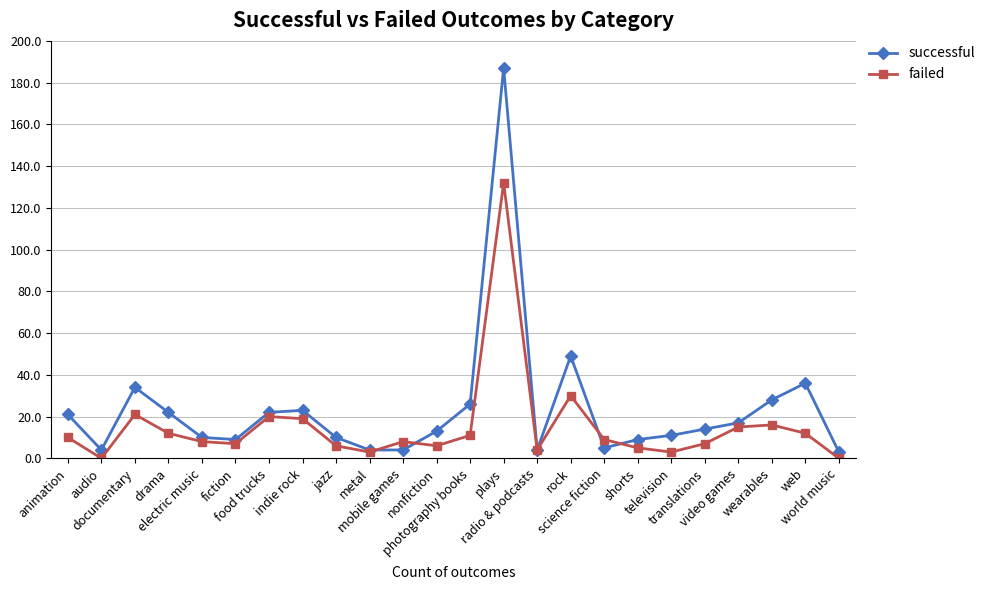

Is this an area chart (filled region under the line)?

No